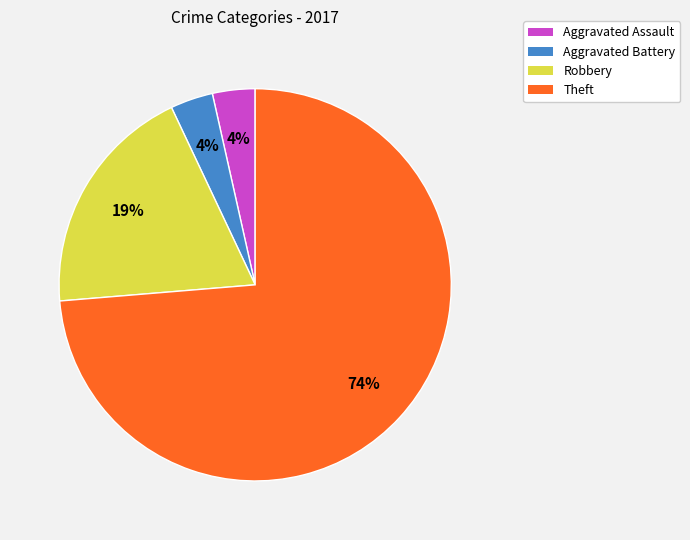

What percentage is the Aggravated Assault slice, to the nearest percent?

4%